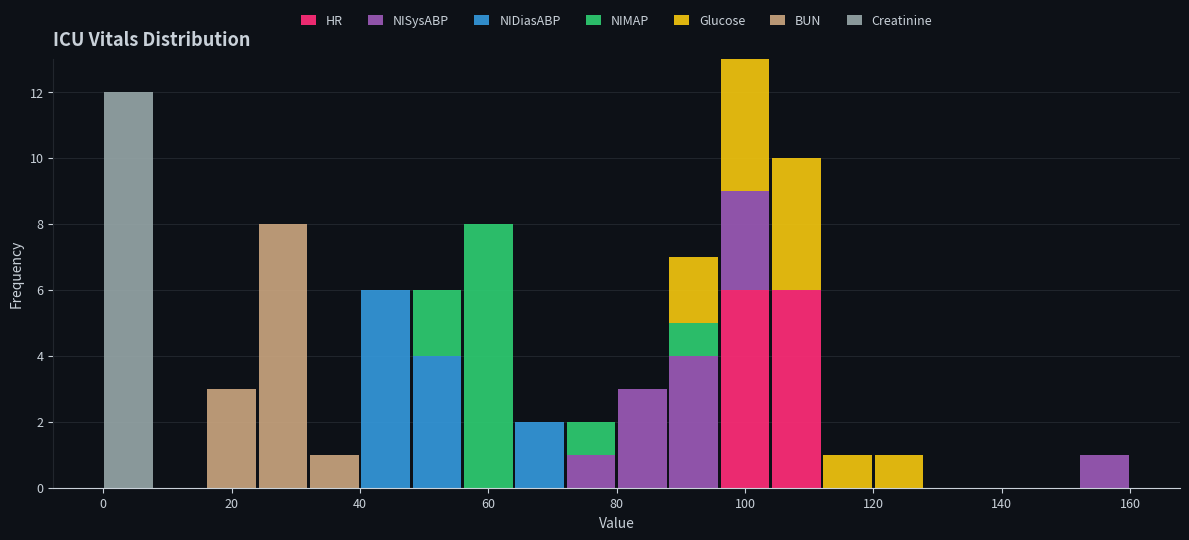

Reading left to right, transcribe this chart: for each stacked bar, give the range it covers on the x-axis and its total height. The values are not printed on the chart, so give them approximately, as read against the axis.

0 to 8: 12
8 to 16: 0
16 to 24: 3
24 to 32: 8
32 to 40: 1
40 to 48: 6
48 to 56: 6
56 to 64: 8
64 to 72: 2
72 to 80: 2
80 to 88: 3
88 to 96: 7
96 to 104: 13
104 to 112: 10
112 to 120: 1
120 to 128: 1
128 to 136: 0
136 to 144: 0
144 to 152: 0
152 to 160: 1